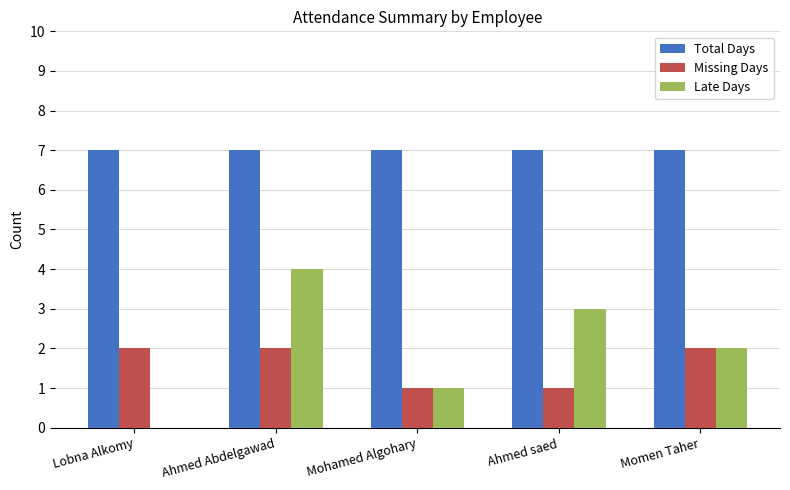

Read the Late Days value at Ahmed saed.

3